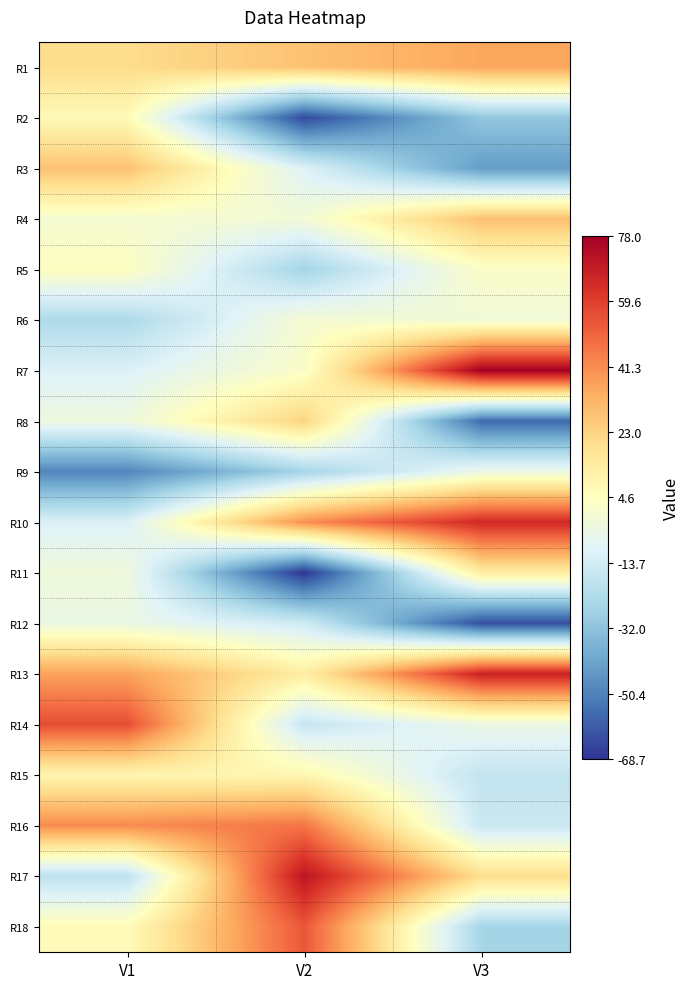

Which category has the lowest value across all series?

V2